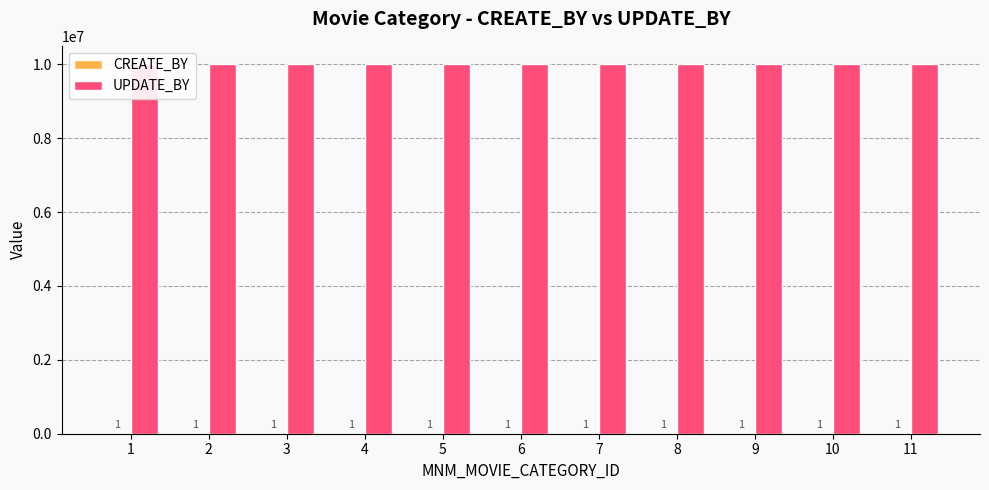

What is the average value of the UPDATE_BY series?

9999999